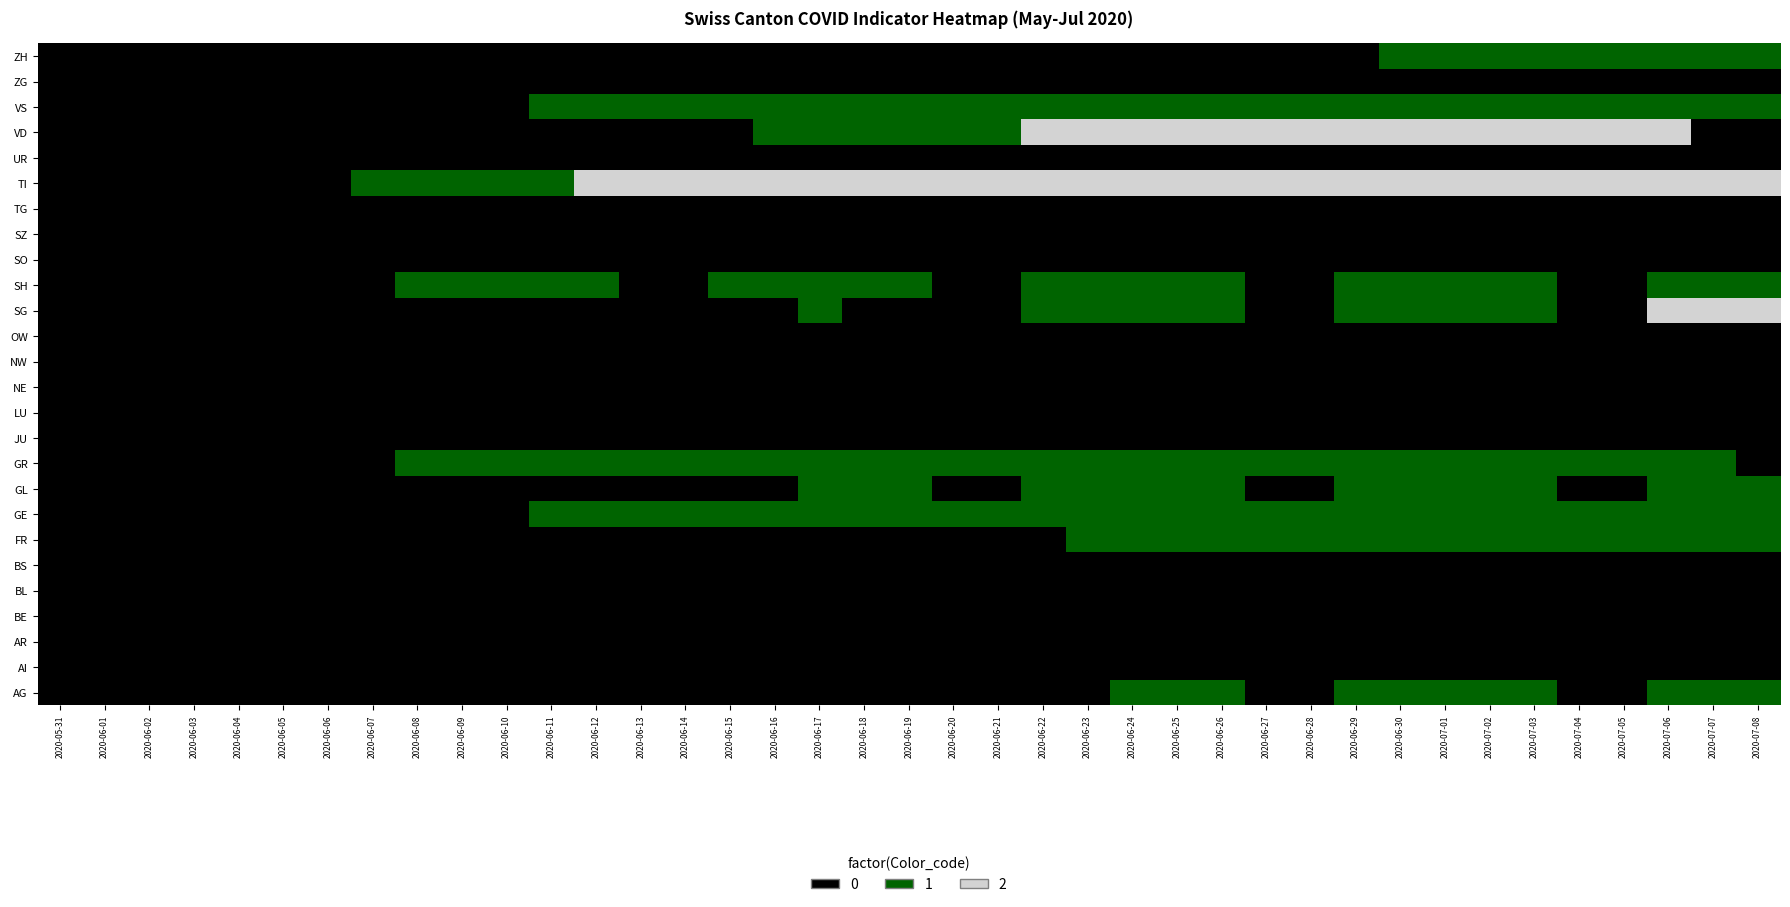

Between 2020-06-07 and 2020-06-06, which is larger?

2020-06-07